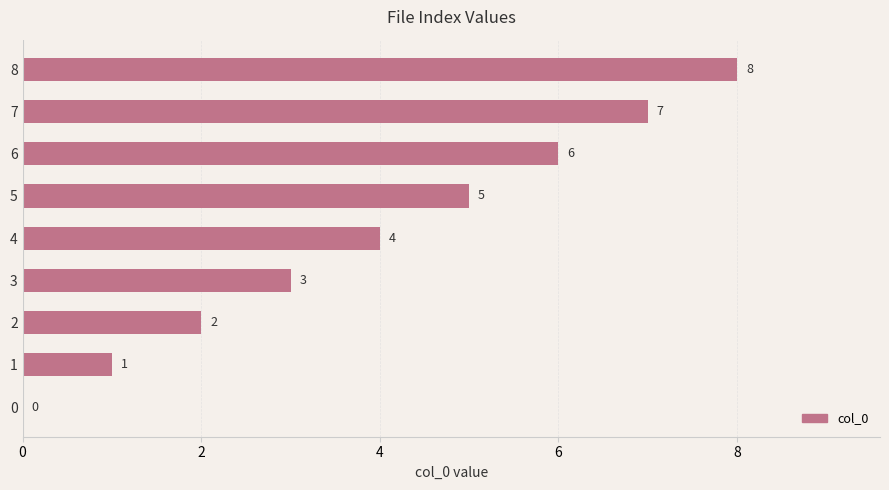

Which label corresponds to the largest value in the chart?

8